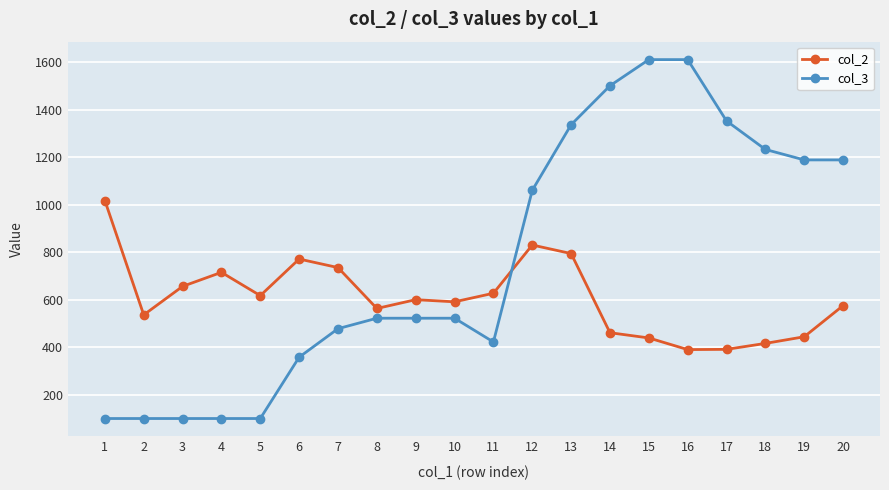

What are all the series names shown in the legend?

col_2, col_3